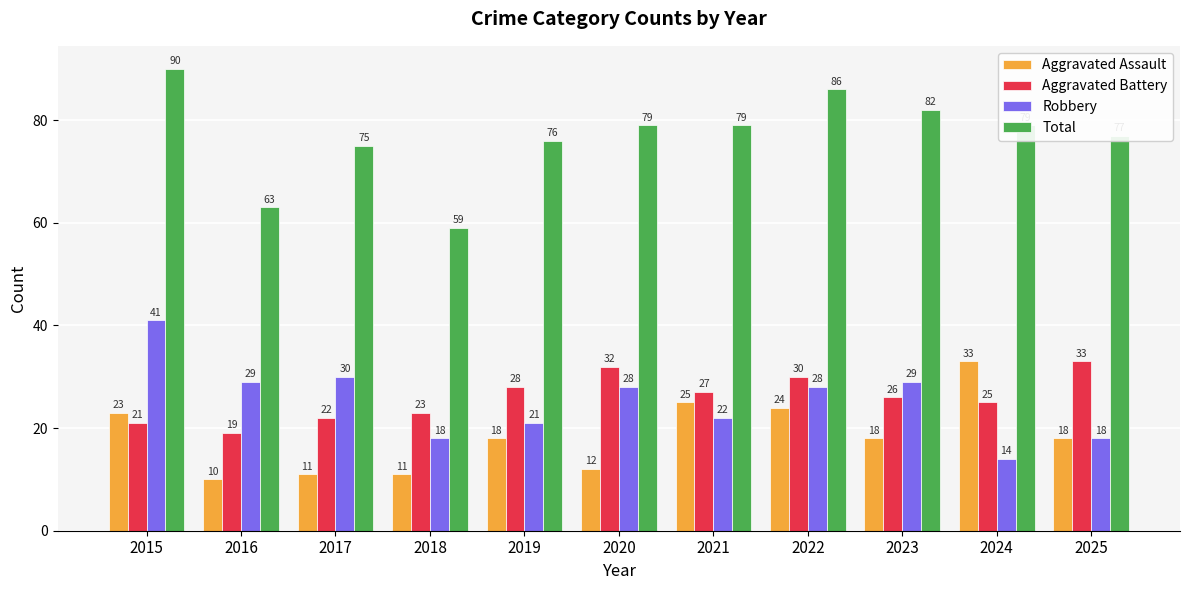

What is the sum of the Aggravated Assault values at 2025 and 2024?

51